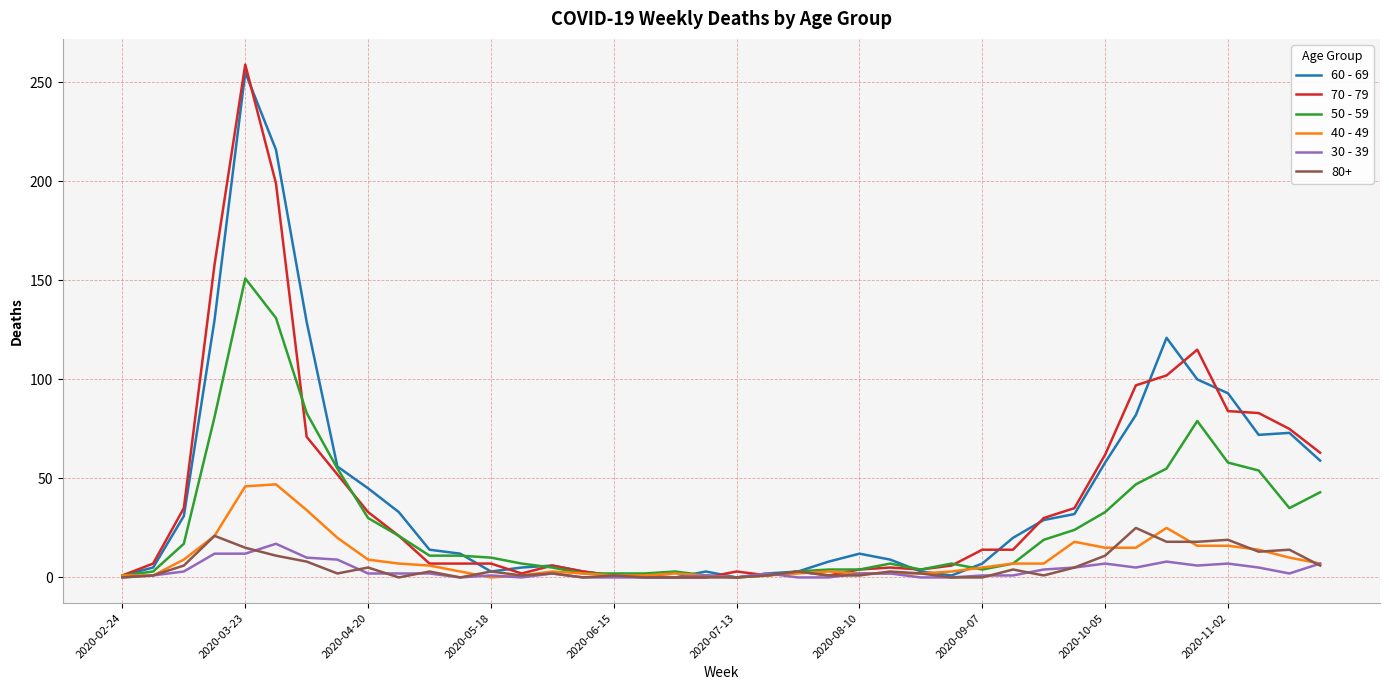

Which series has the largest range (max minus min)?

70 - 79